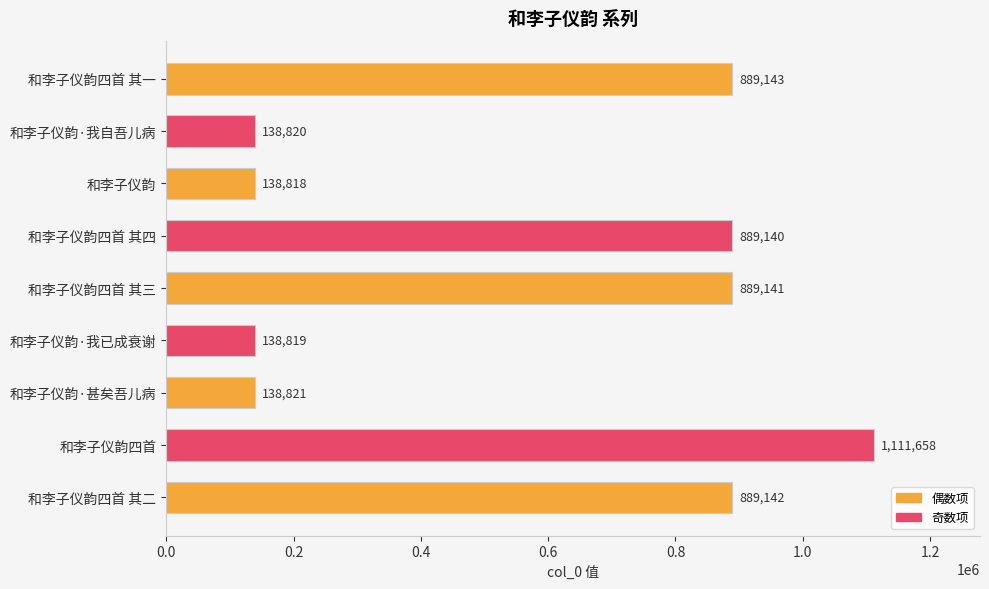

What is the change in value from 和李子仪韵四首 其三 to 和李子仪韵·甚矣吾儿病?

-750320